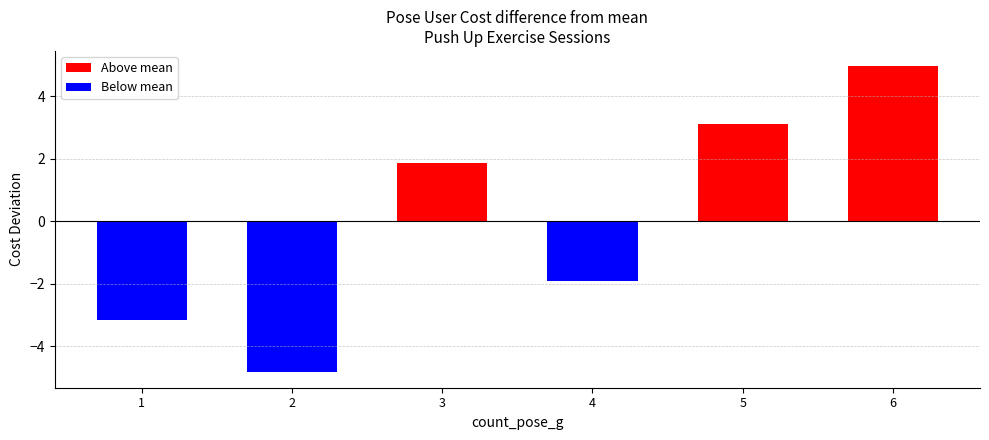

List the labels in order of value, largest first.

6, 5, 3, 4, 1, 2